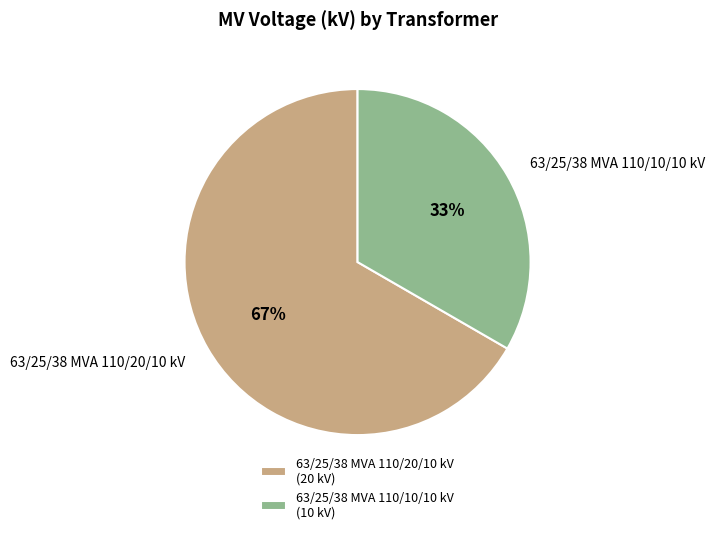

True or false: 63/25/38 MVA 110/20/10 kV accounts for 67% of the total.

True